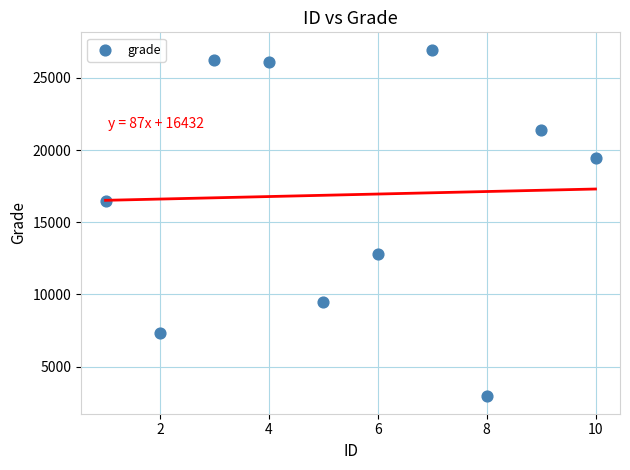

What Y value in the scatter plot is closest to 14947?

16468